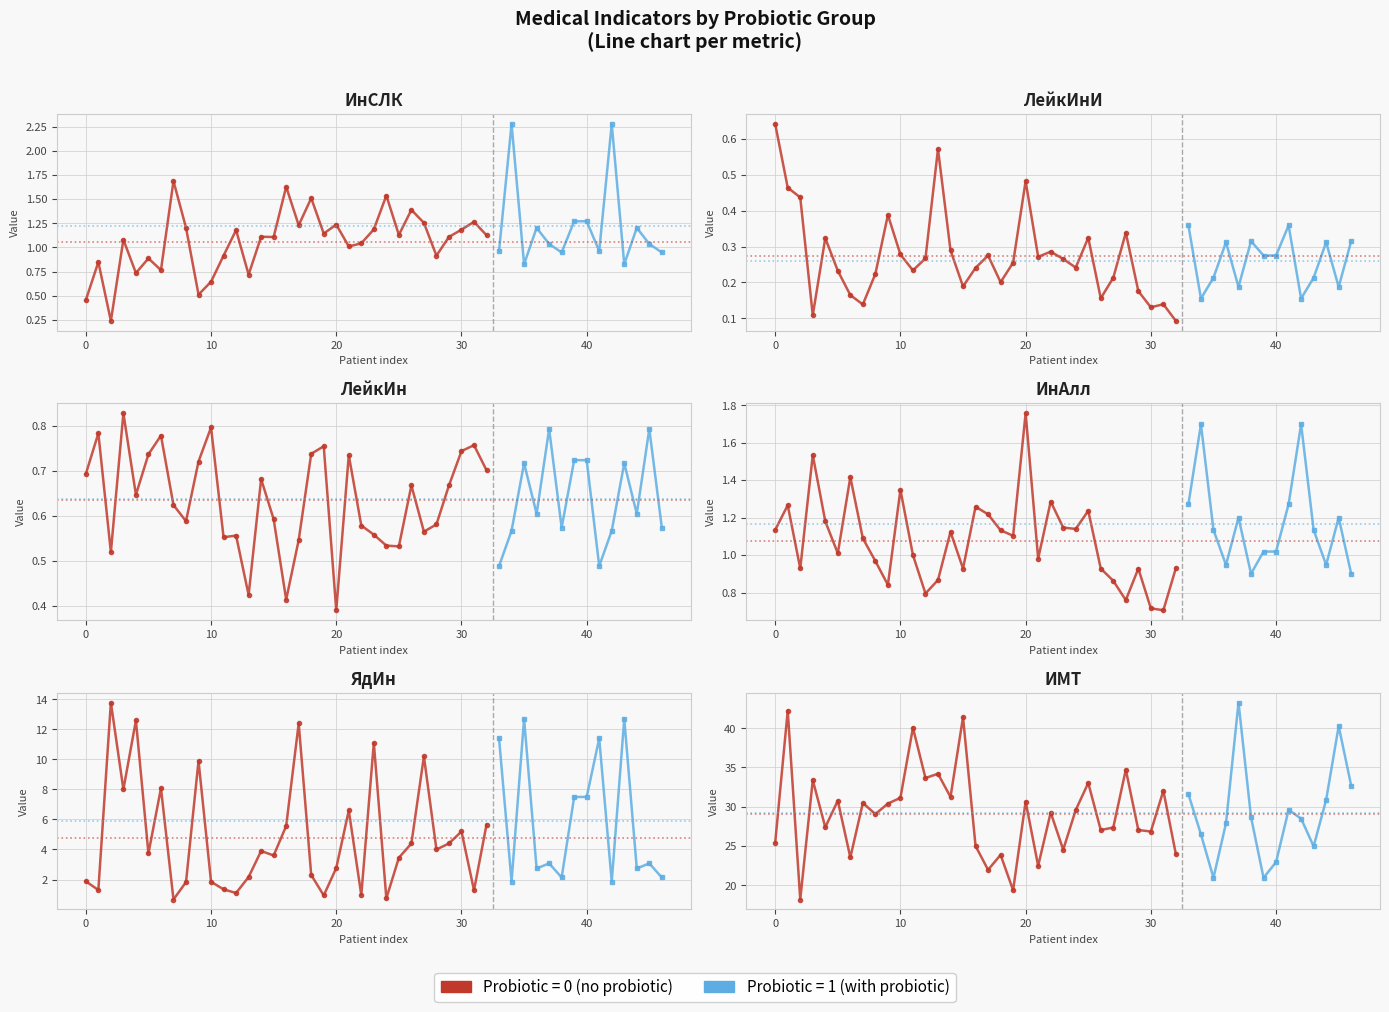

At which label is ИМТ closest to 30?

9